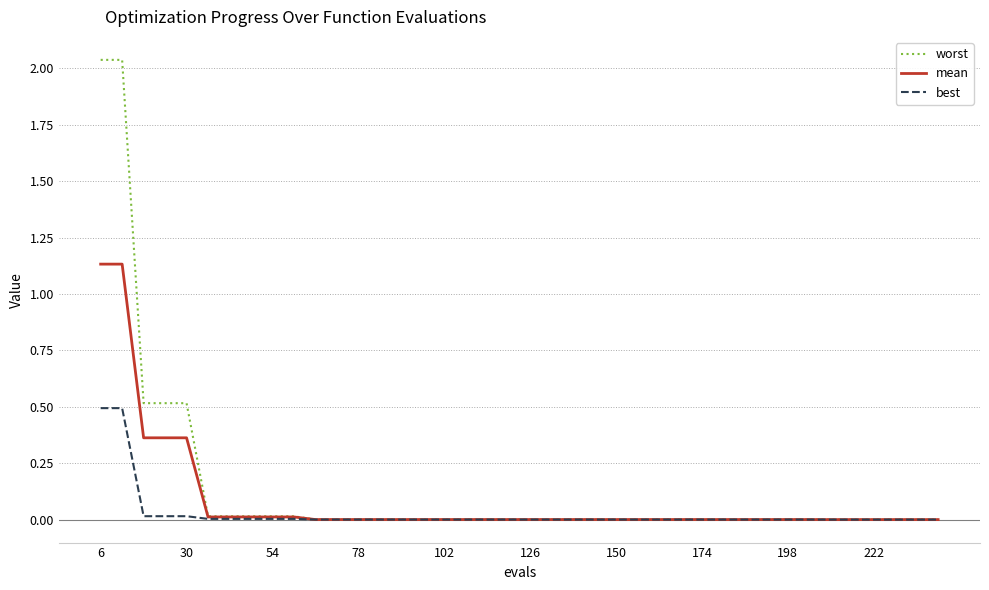

Which series has the largest range (max minus min)?

worst